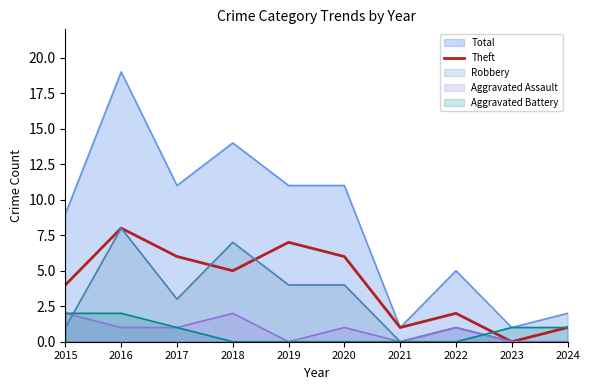

How many values are below 5?

5